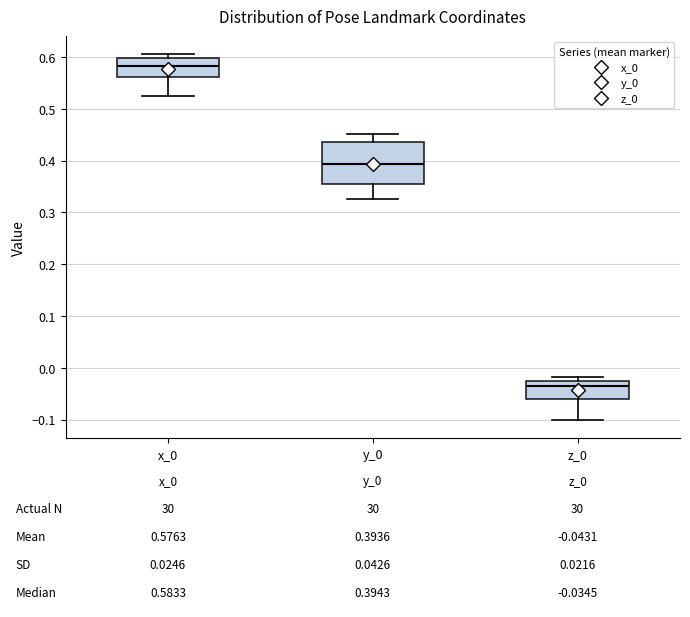

Comparing the boxes themselves (not the whiskers), which one is the tallest?

y_0